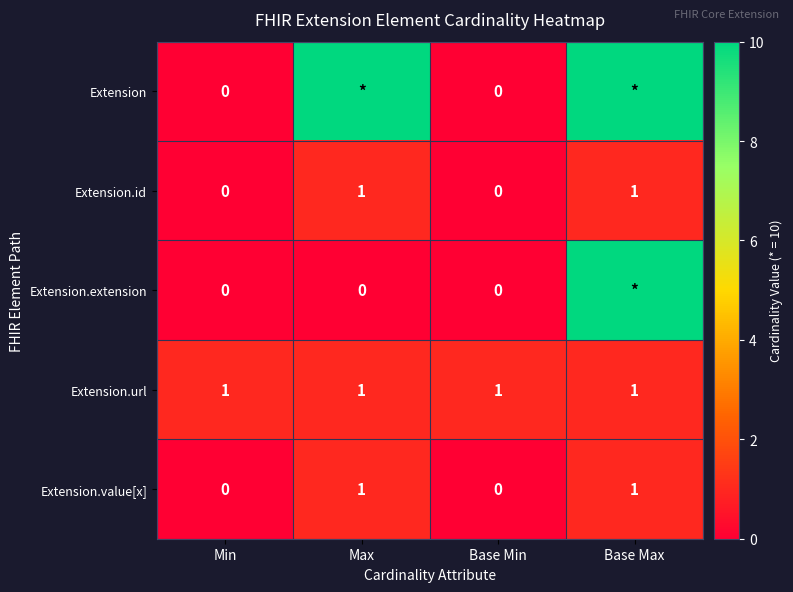

Is the value of Extension.url at Min greater than the value of Extension at Min?

Yes